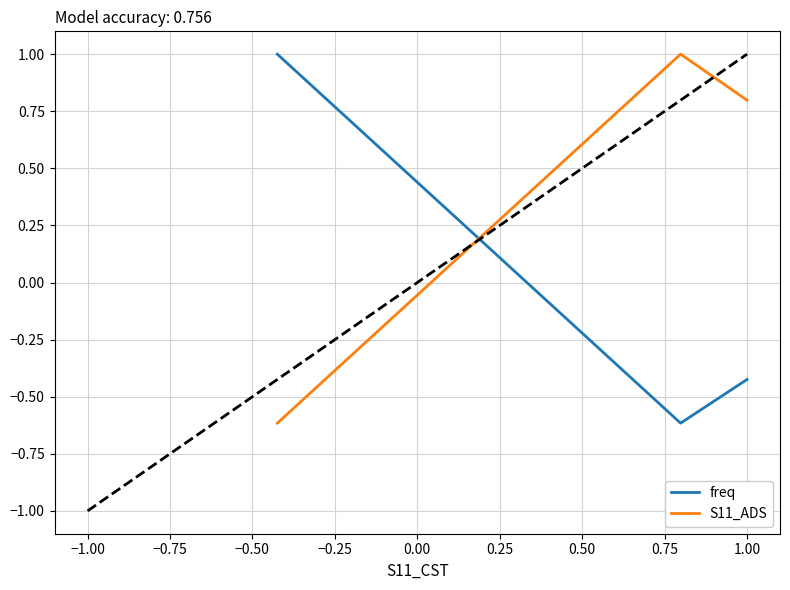

List the series in order of their overall mean, lowest first.

freq, S11_ADS